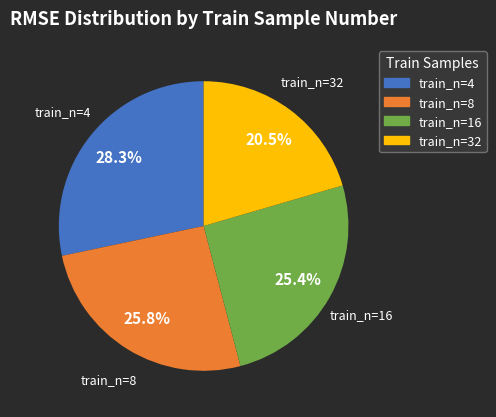

Combined, what portion of the pie is train_n=4 and train_n=32?

48.8%